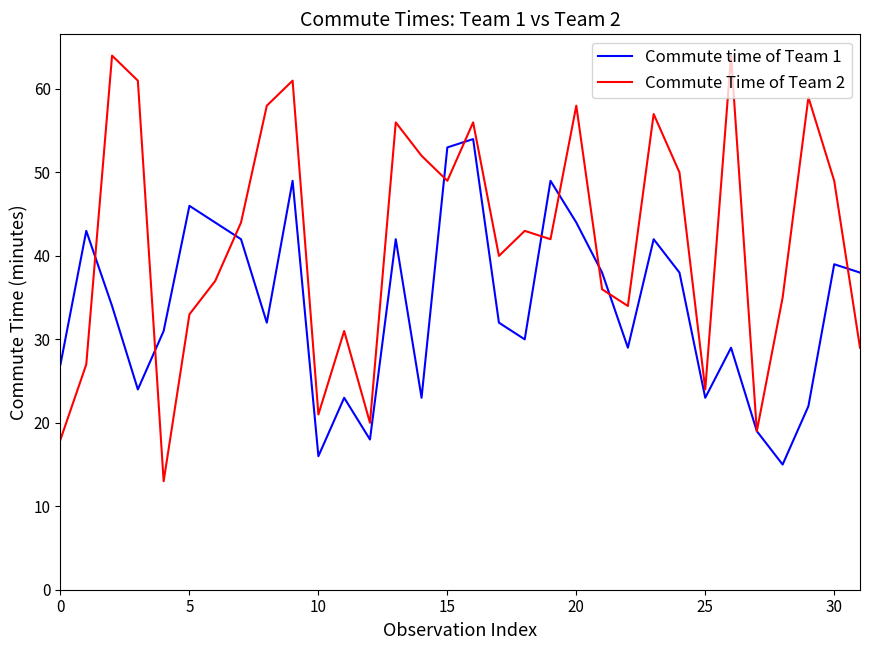

What is the highest value of the Commute time of Team 1 series?

54